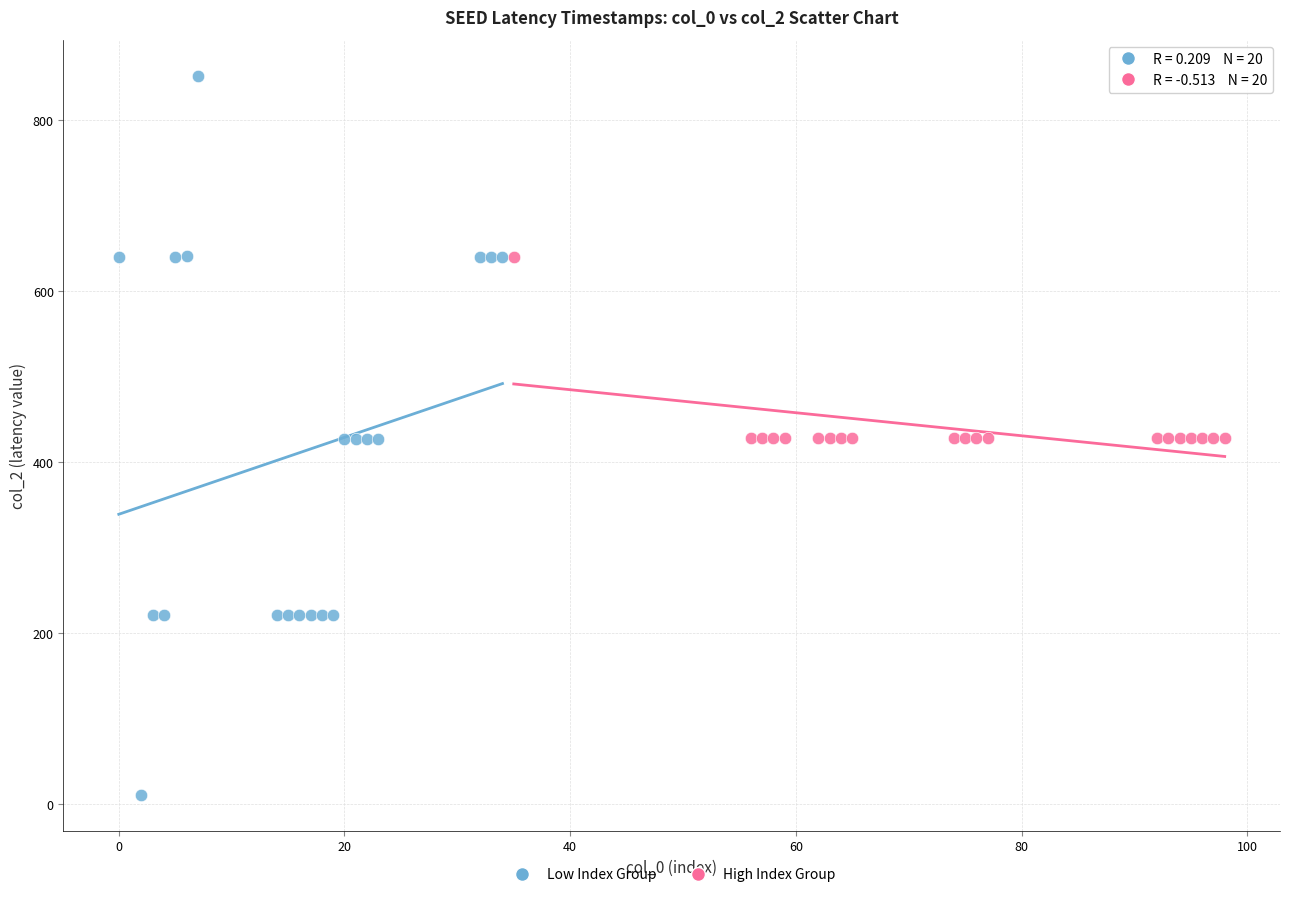

Which series has the widest spread of Y values?

Low Index Group